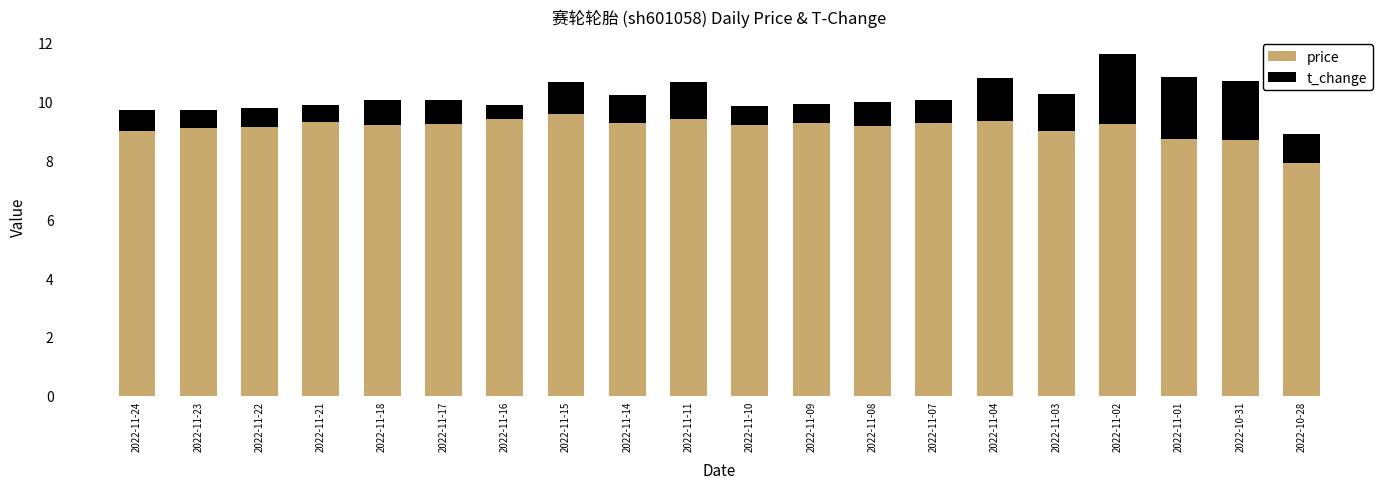

What is the lowest value of the price series?

7.9